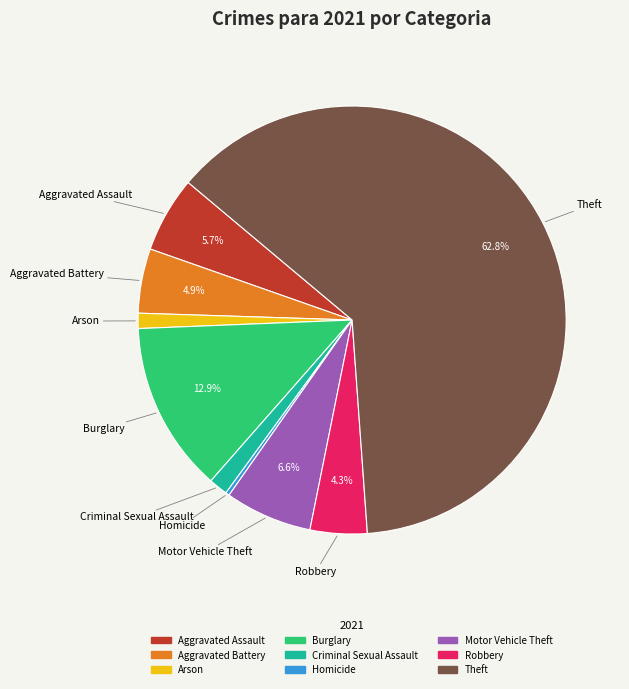

Which category has the biggest portion of the pie?

Theft